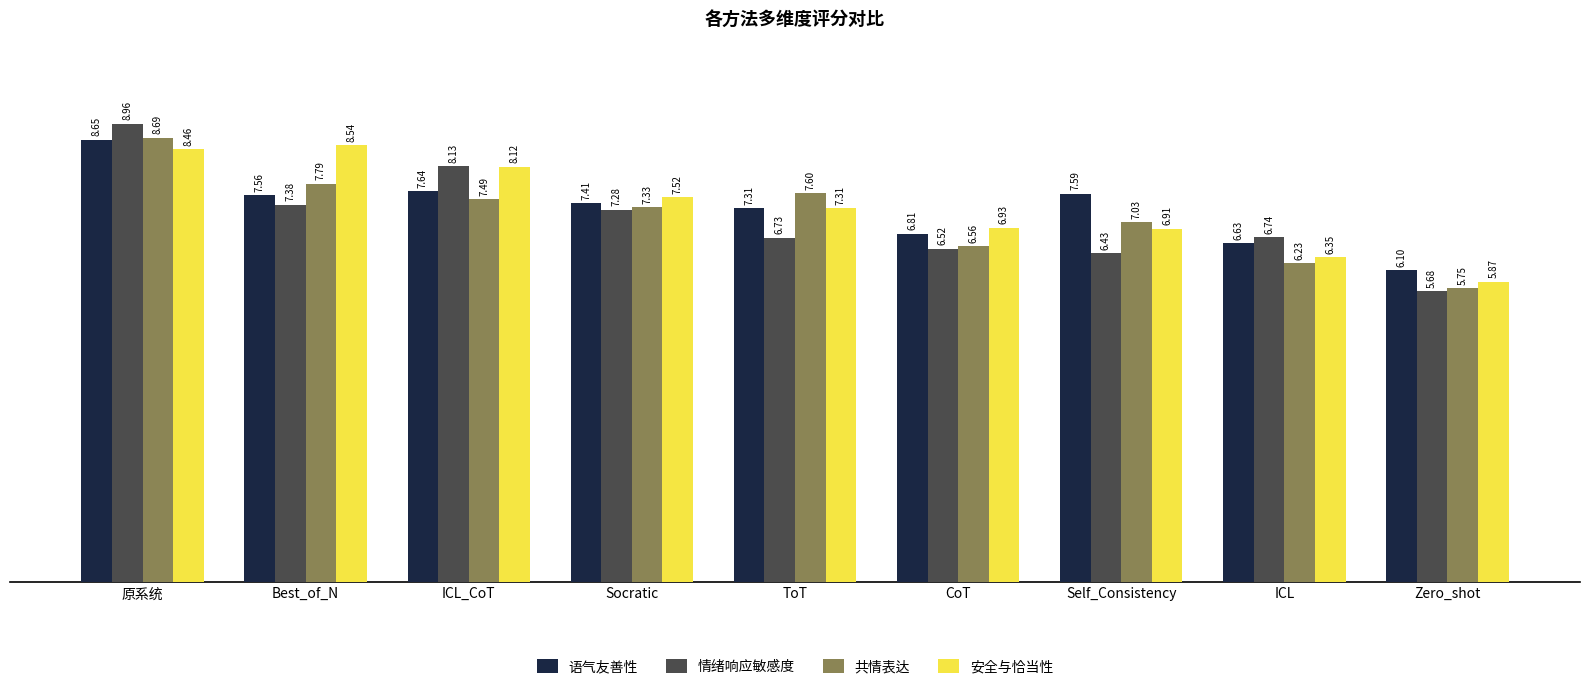

What is the spread (max minus min) of values at Best_of_N?

1.2